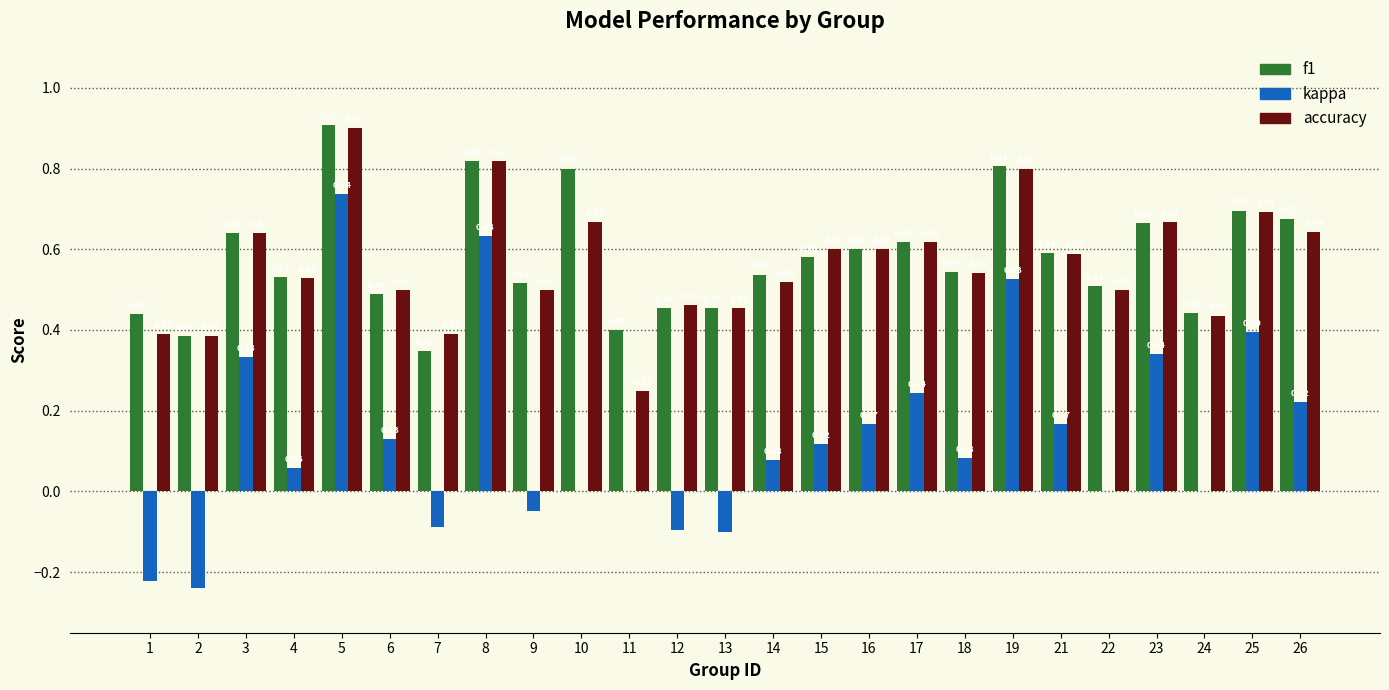

What is the sum of the f1 values at 5 and 10?

1.7